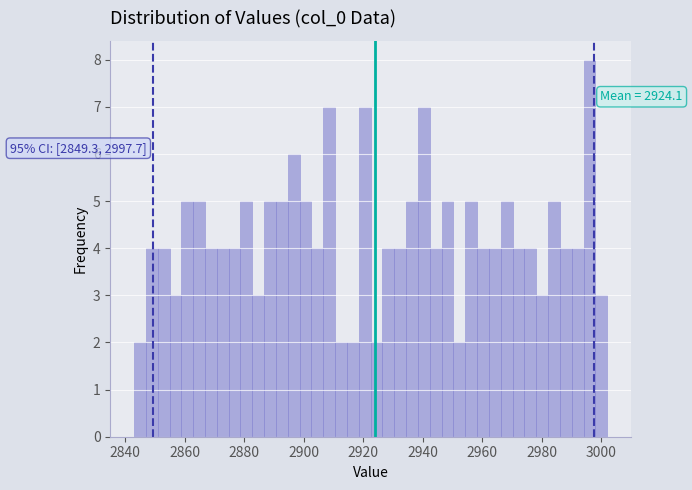

Read against the x-axis, roughly where is the centre of the tallest bar?

2996